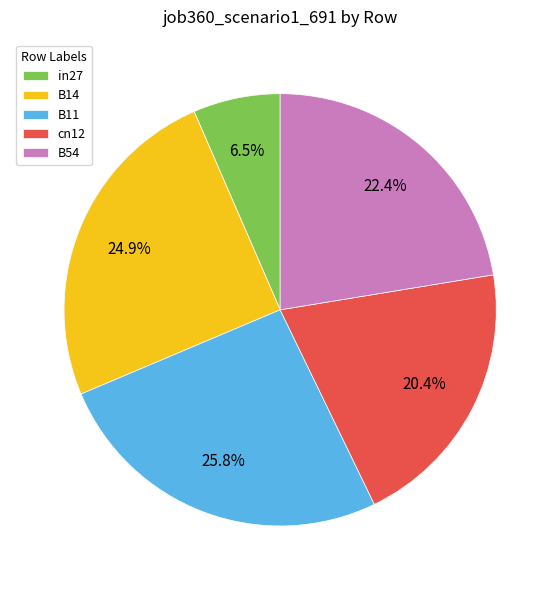

Is the sum of B54 and in27 greater than half?

No